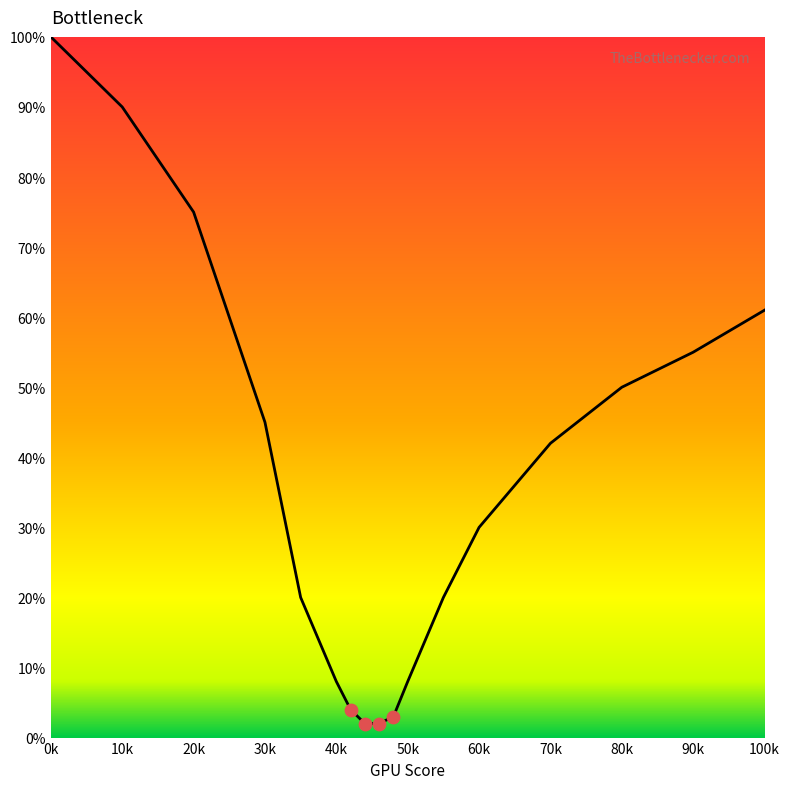

What is the greatest value displayed?

100